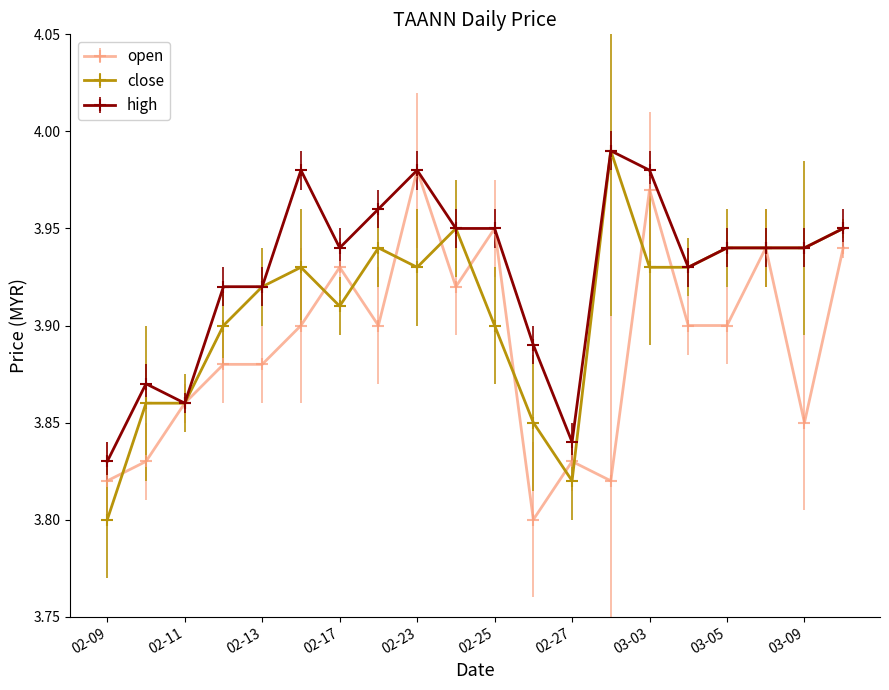

Which series has the largest total across all categories?

high